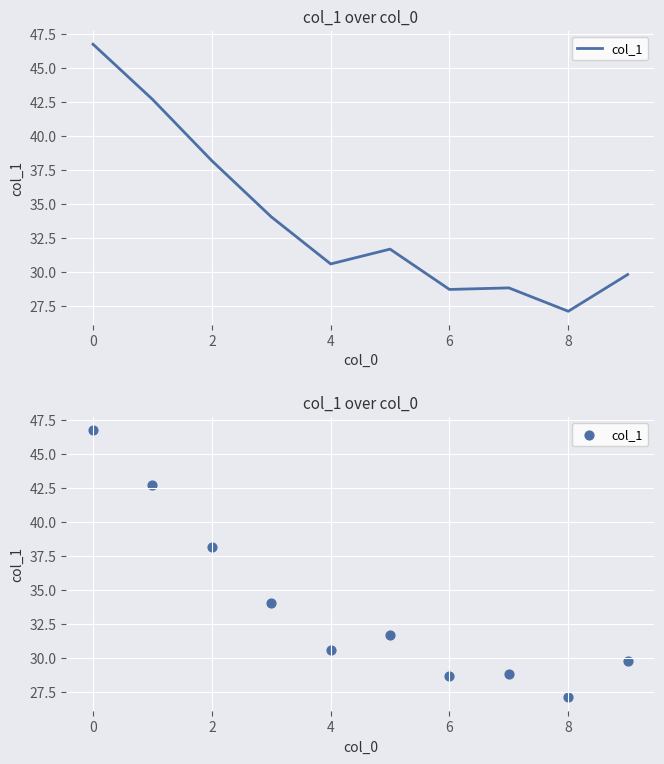

Which has a higher value, 8 or 8?

8